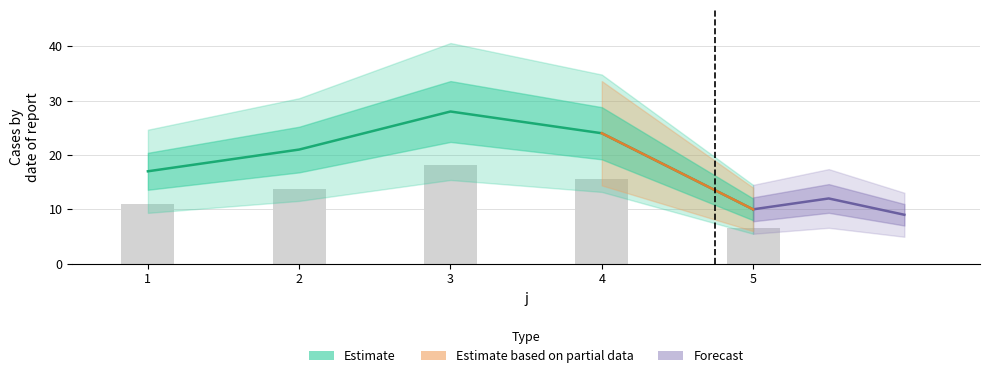

List the labels in order of value, largest first.

3, 4, 2, 1, 5